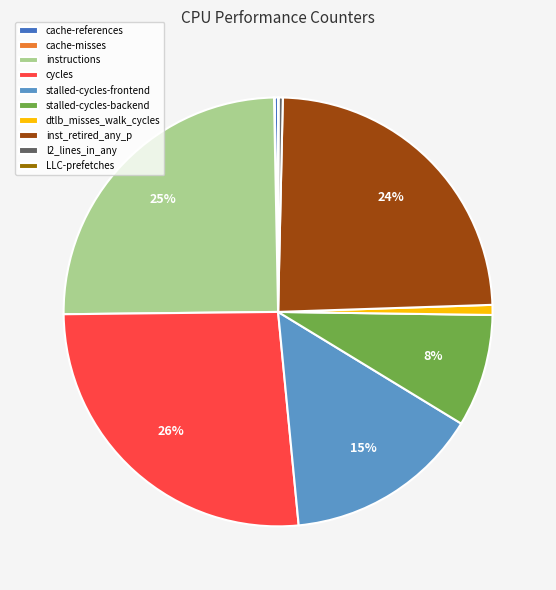

What is the largest slice in the pie chart?

cycles